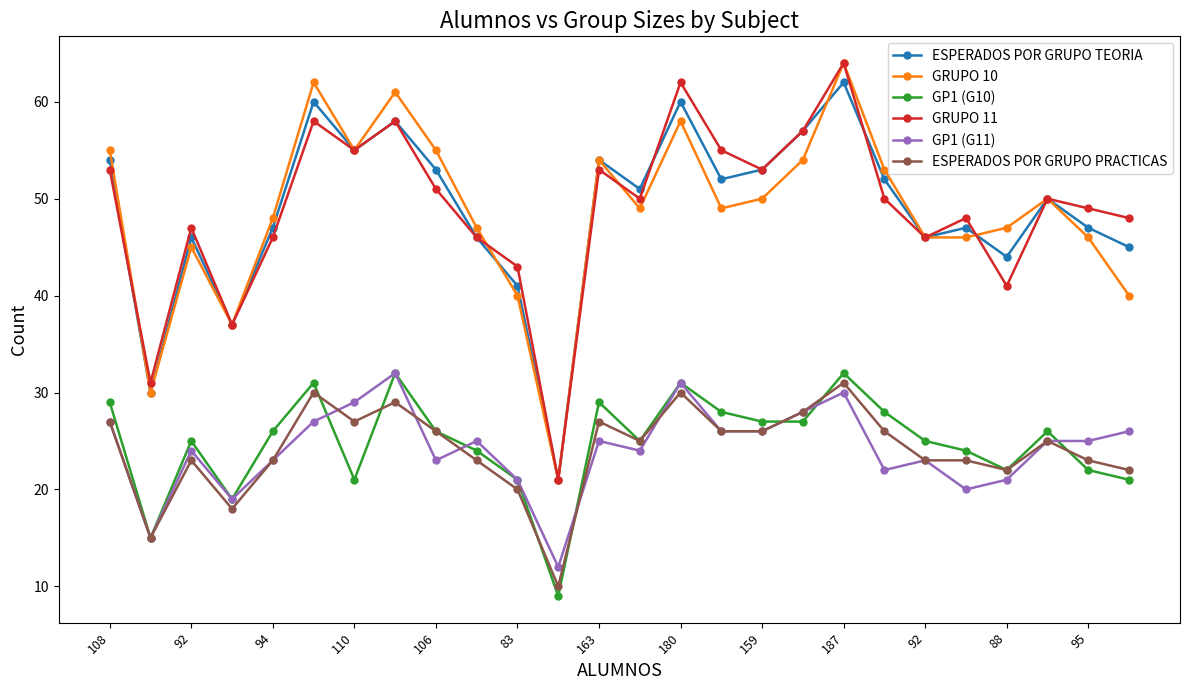

What is the value of the ESPERADOS POR GRUPO PRACTICAS point at the 1st from the left?

27